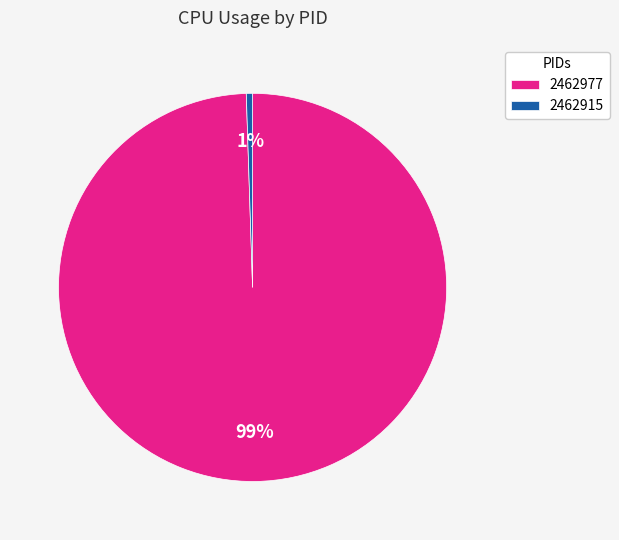

Count the number of slices in the pie.

2